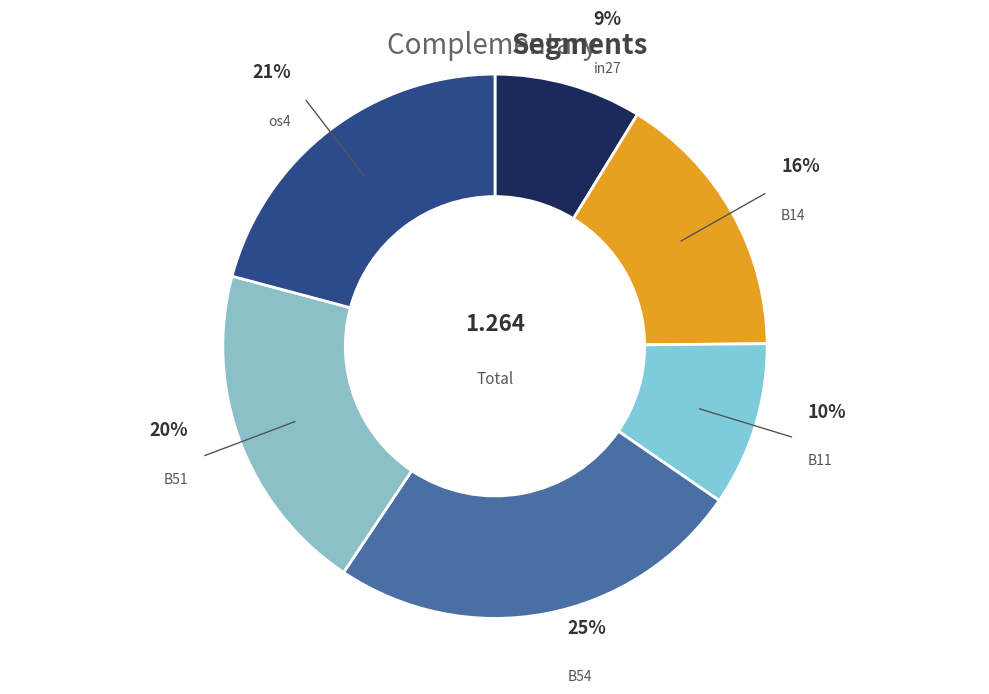

What is the largest slice in the pie chart?

B54